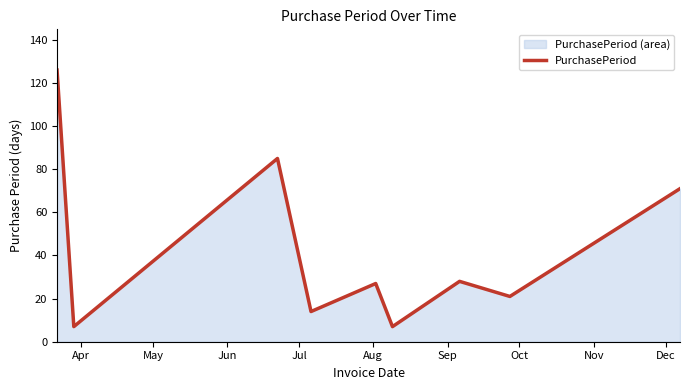

What is the minimum value shown in the chart?

7